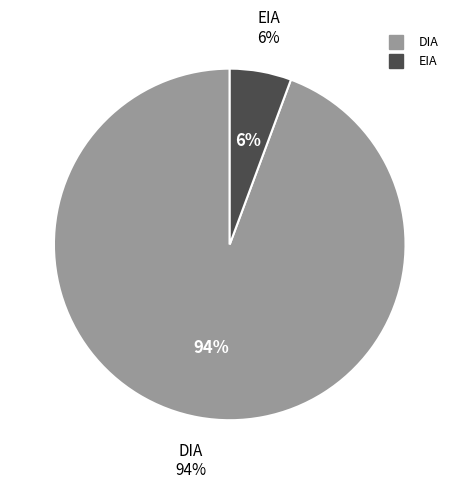

Rank the categories by value from lowest to highest.

EIA, DIA